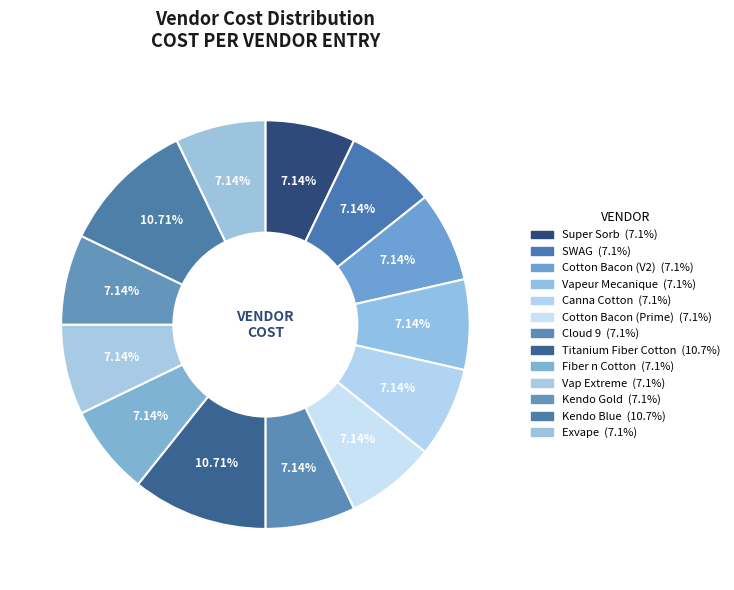

What is the largest slice in the pie chart?

Titanium Fiber Cotton